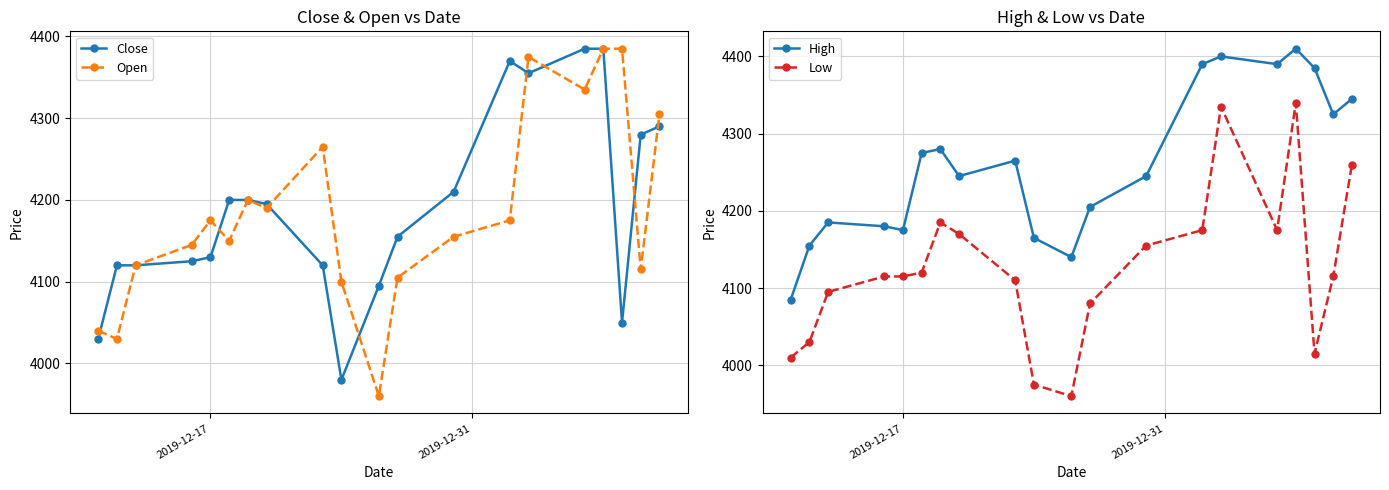

In High, how many points are lower than both neighbors (excluding endpoints)?

5